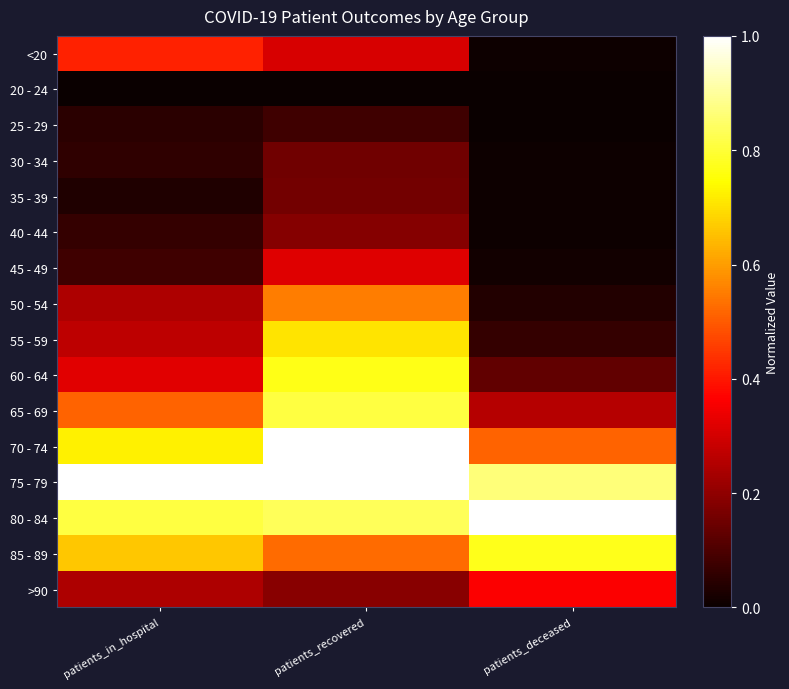

List the series in order of their peak value, highest first.

75 - 79, 80 - 84, 70 - 74, 65 - 69, 85 - 89, 60 - 64, 55 - 59, 50 - 54, <20, >90, 45 - 49, 40 - 44, 35 - 39, 30 - 34, 25 - 29, 20 - 24